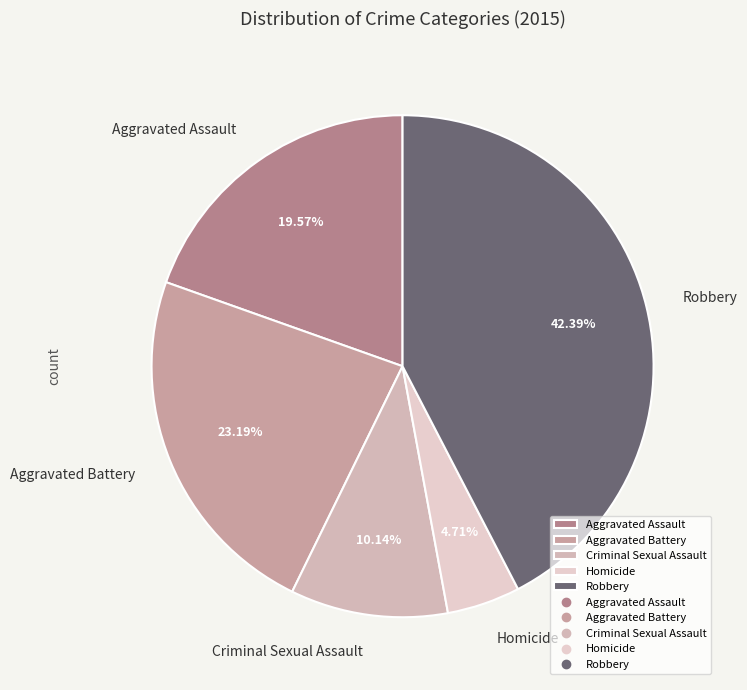

Is there any slice that represents more than half of the pie?

No